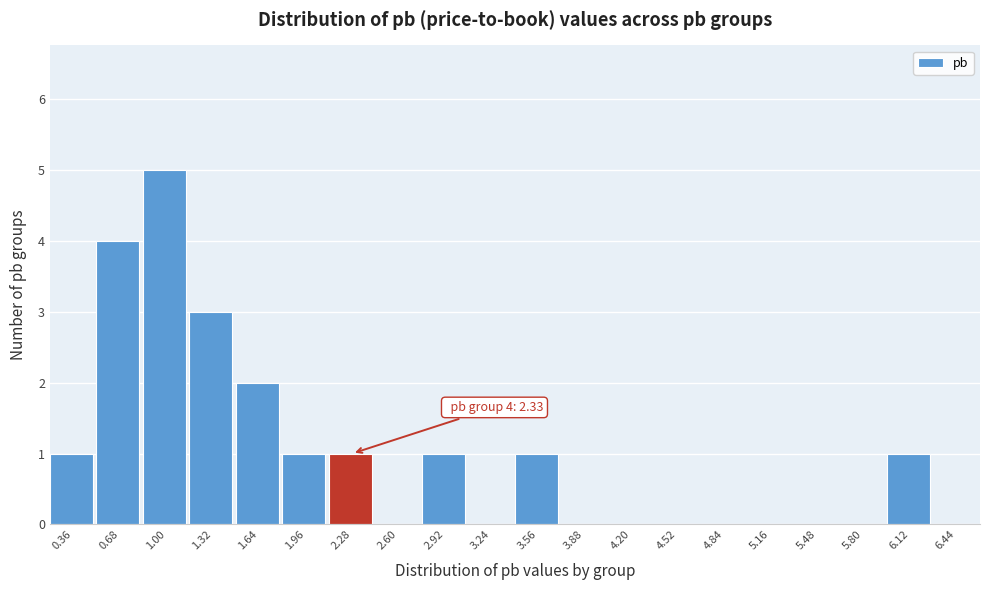

Which range on the x-axis has the tallest bar?

0.84 to 1.16